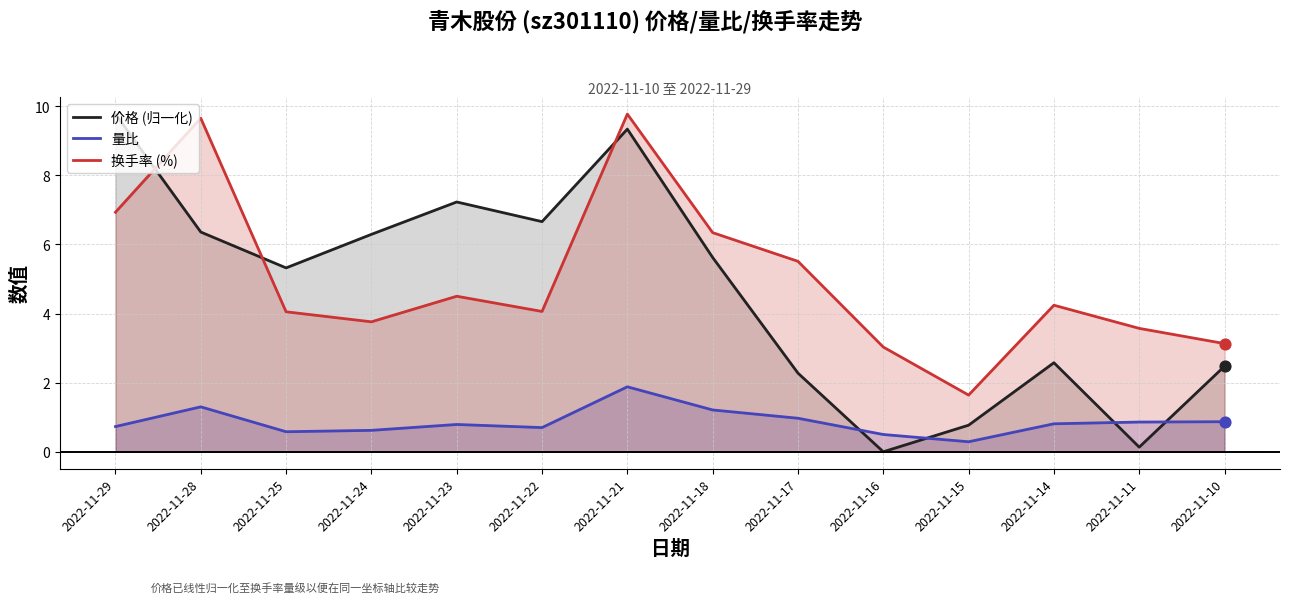

Which series has the widest spread of Y values?

价格 (归一化)